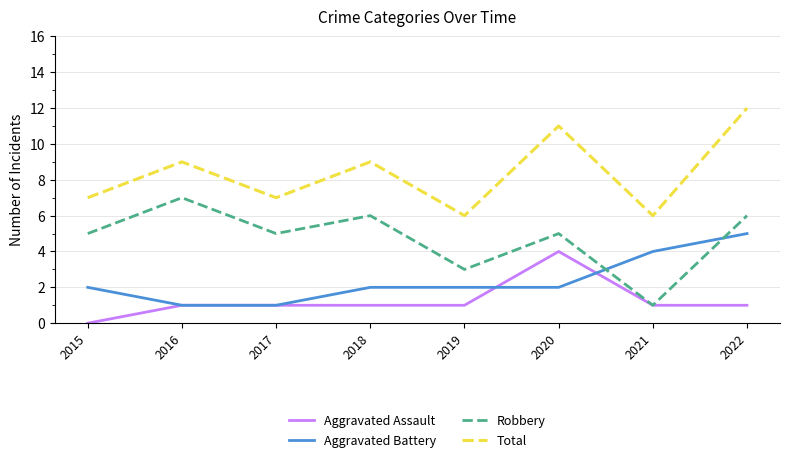

True or false: Total and Aggravated Assault cross at least once.

False